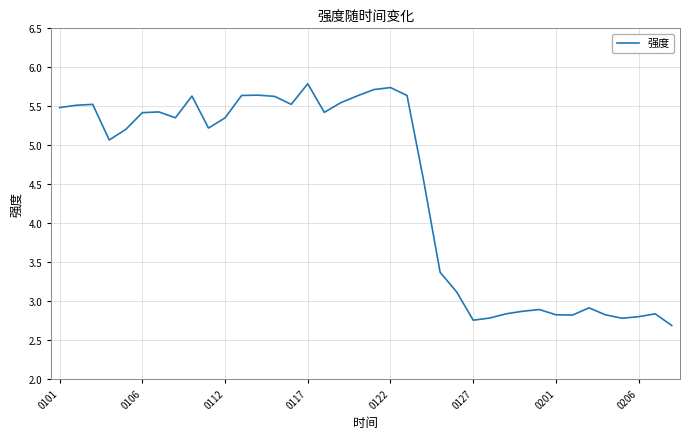

What is the difference between the maximum and minimum values?

3.1